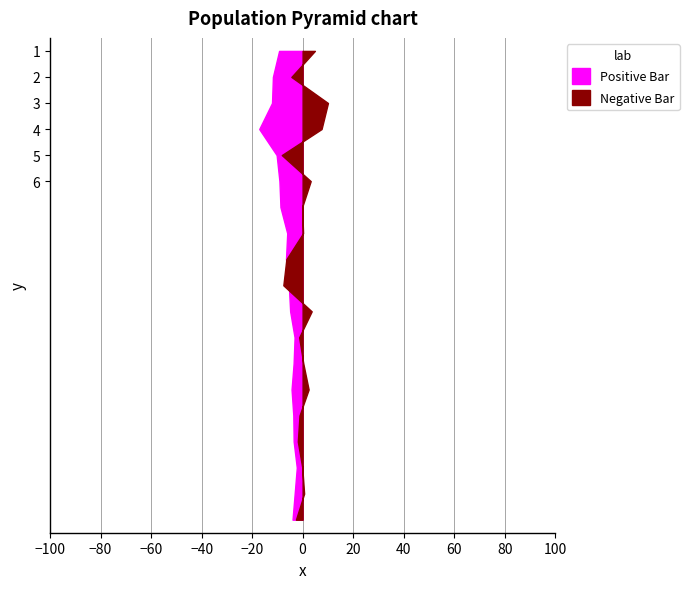

Reading right to left, transcribe all the data shown in this chart.

Negative Bar: 2022-12-06=-2.6	2022-12-05=0.6	2022-12-02=-0.1	2022-12-01=-1.9	2022-11-30=-1.2	2022-11-29=2.4	2022-11-28=0.3	2022-11-25=-1.4	2022-11-24=3.6	2022-11-23=-7.6	2022-11-22=-6.4	2022-11-21=0.2	2022-11-18=-0.2	2022-11-17=3.2	2022-11-16=-8.2	2022-11-15=7.5	2022-11-14=10.0	2022-11-11=-4.5	2022-11-10=4.9
Positive Bar: 2022-12-06=4.0	2022-12-05=3.1	2022-12-02=2.3	2022-12-01=3.5	2022-11-30=3.7	2022-11-29=4.4	2022-11-28=3.6	2022-11-25=3.2	2022-11-24=4.9	2022-11-23=5.5	2022-11-22=6.6	2022-11-21=6.1	2022-11-18=8.8	2022-11-17=9.2	2022-11-16=10.3	2022-11-15=17.2	2022-11-14=12.1	2022-11-11=11.8	2022-11-10=9.3